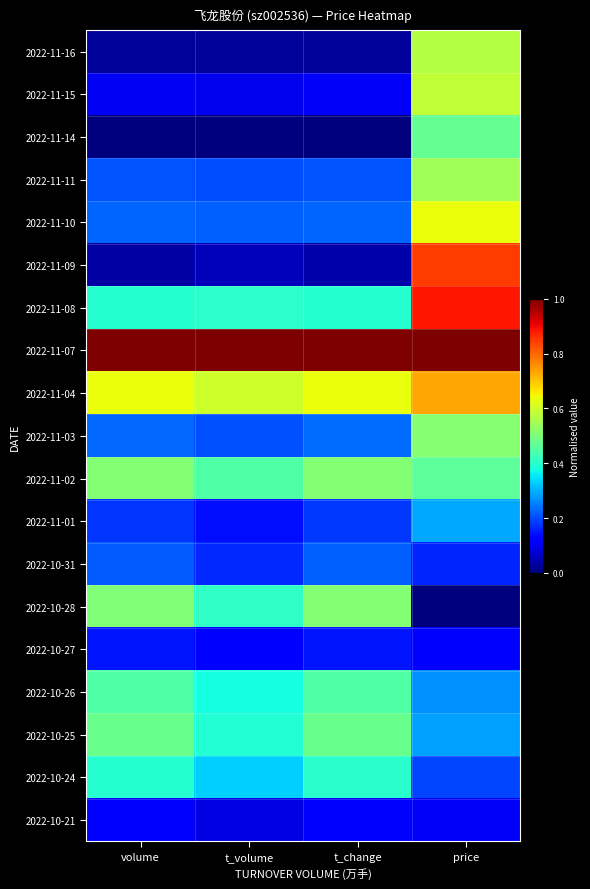

What is the greatest value displayed?

1.0